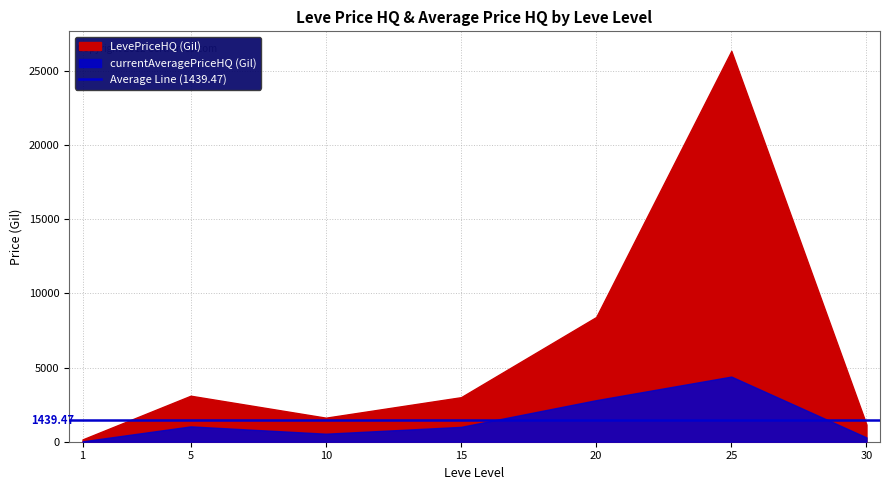

At which category does currentAveragePriceHQ reach its first local peak?

5